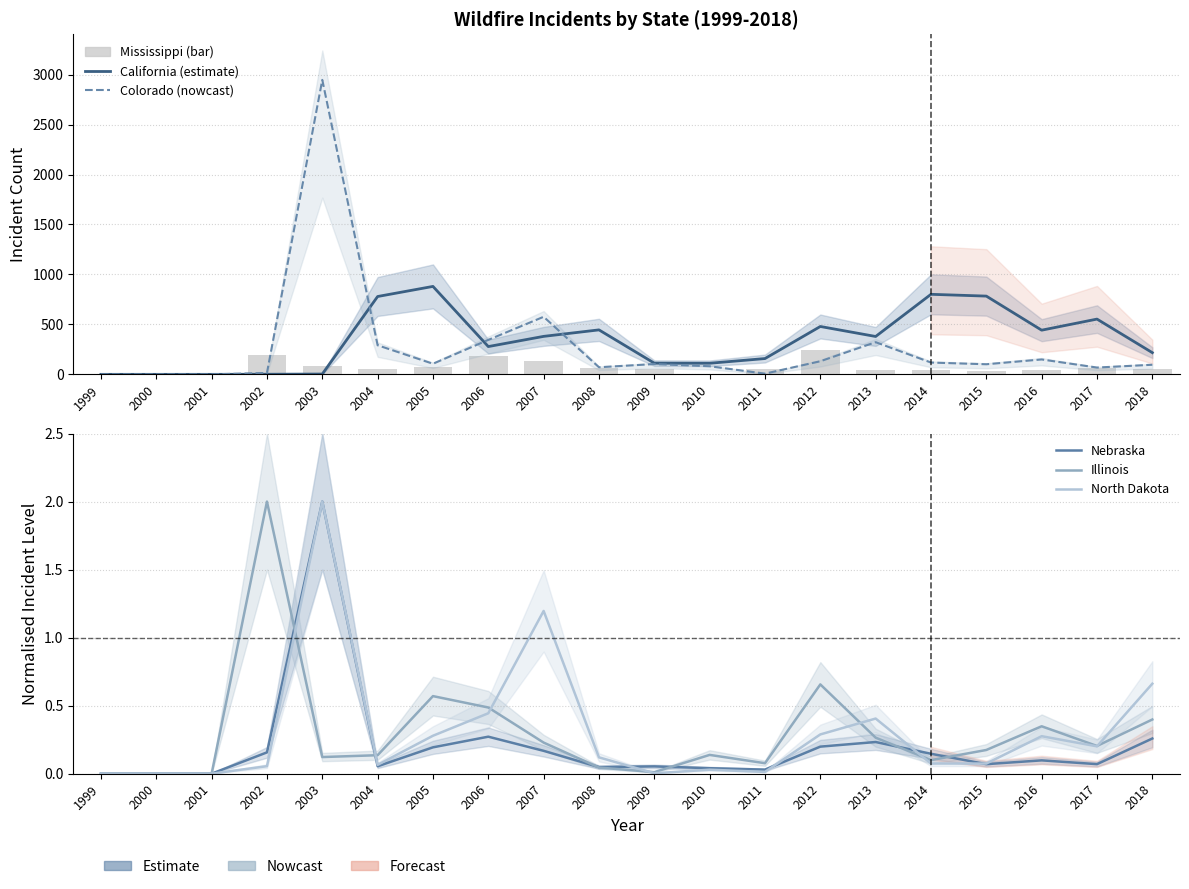

What is the sum of the Illinois values at 2018 and 2001?

0.4